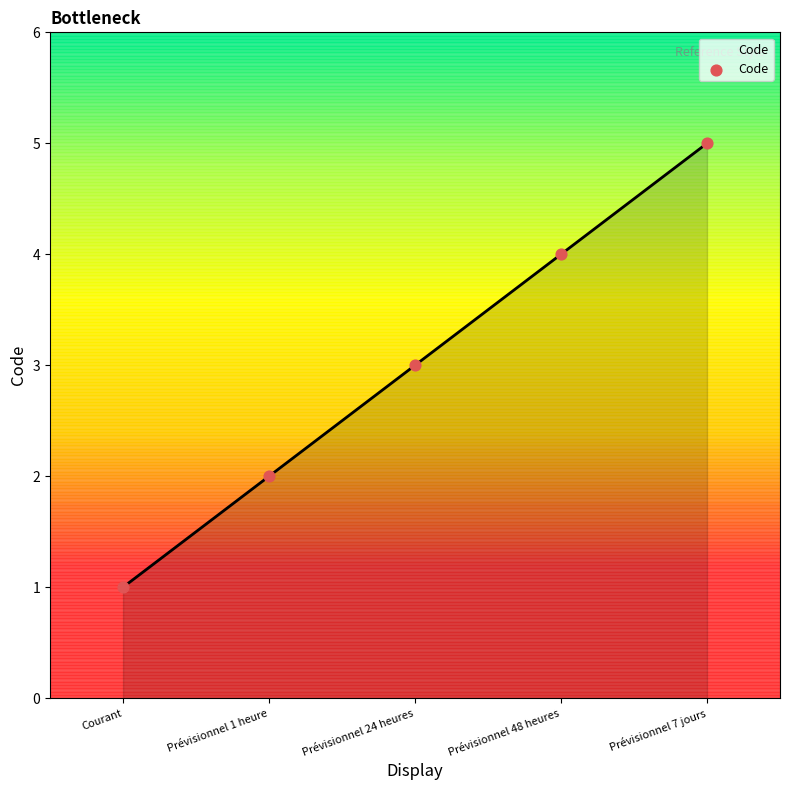

What is the change in value from Courant to Prévisionnel 1 heure?

+1